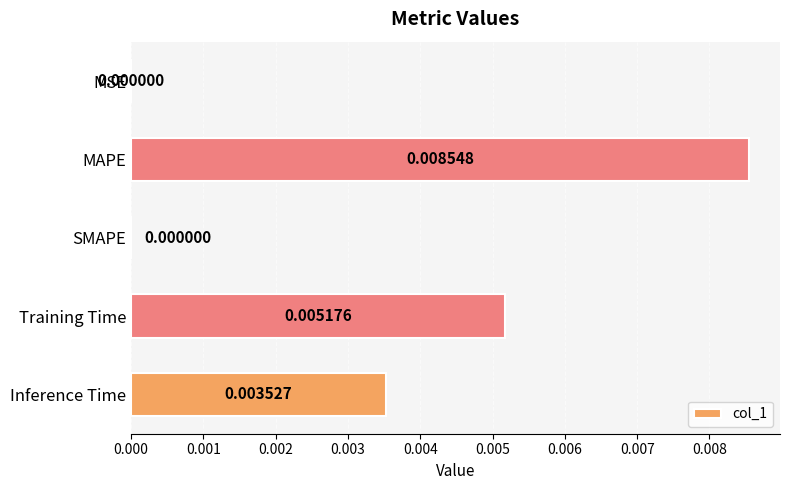

Which label corresponds to the largest value in the chart?

MAPE